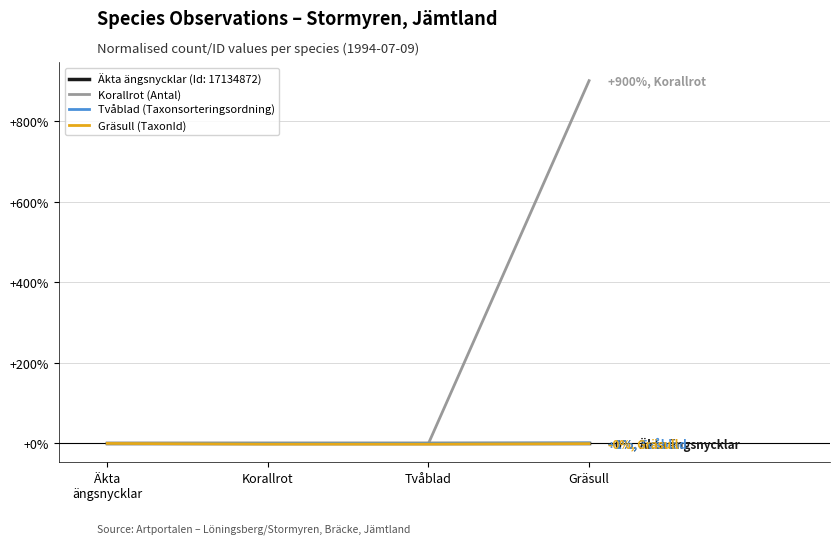

Does the chart have visible grid lines?

Yes